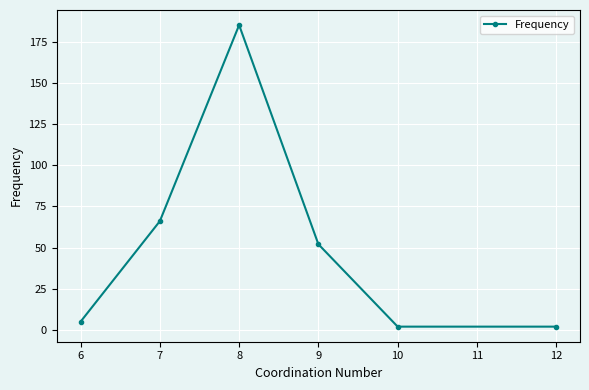

How many lines are shown in the chart?

1